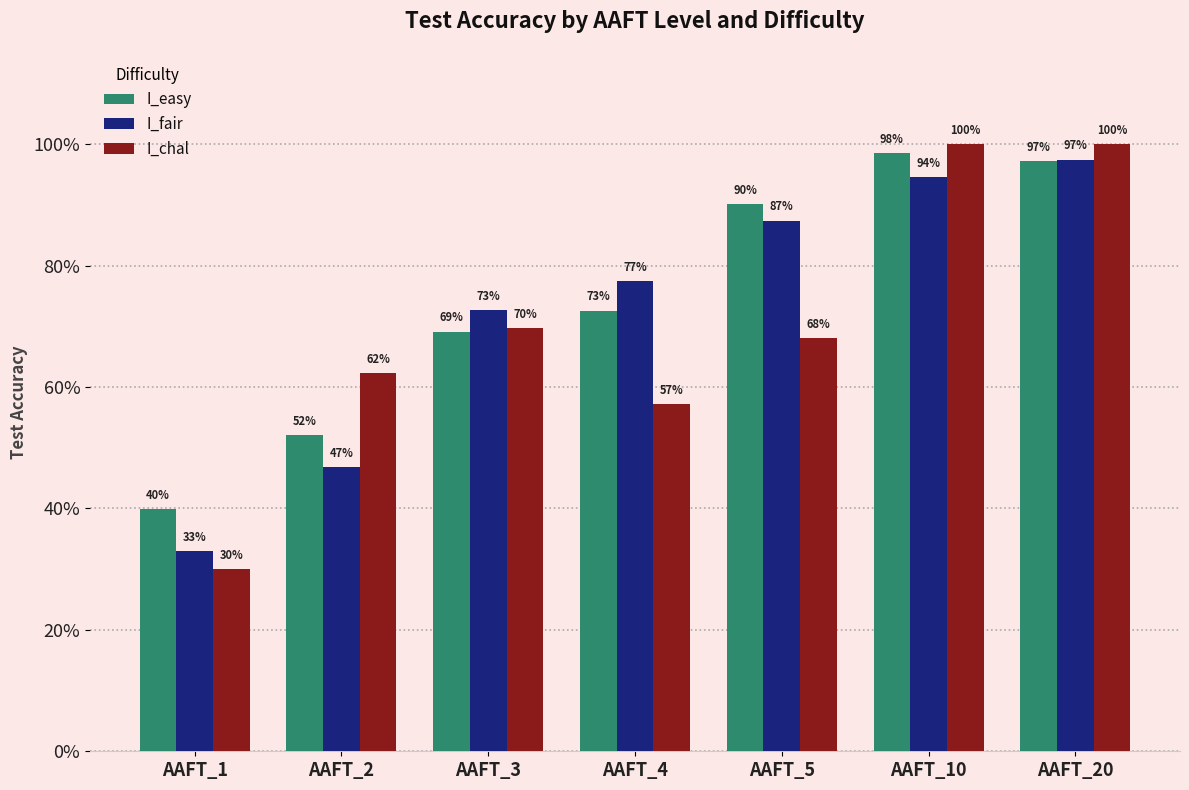

Does the chart contain stacked bars?

No